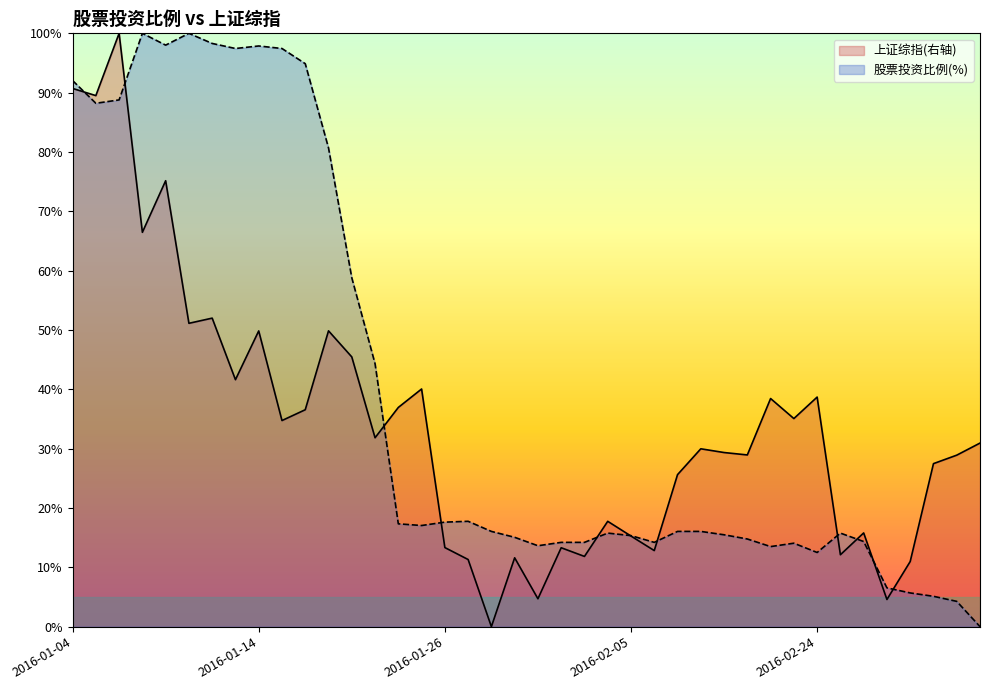

True or false: 上证综指(右轴) and 股票投资比例(%) cross at least once.

True